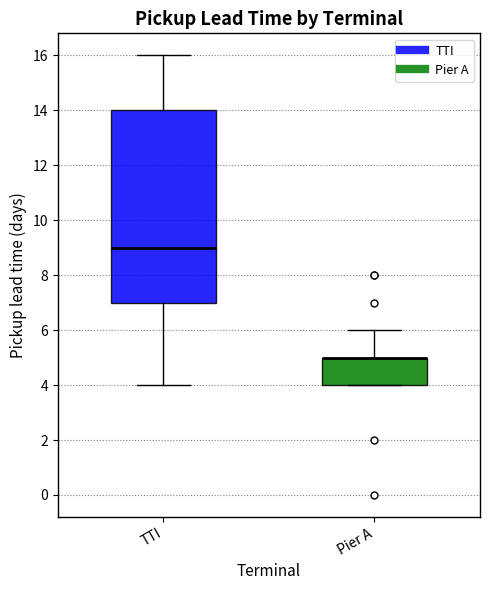

Where is the upper edge of the box for Pier A on the y-axis? The values are not printed on the chart, so give them approximately, as read against the axis.

5